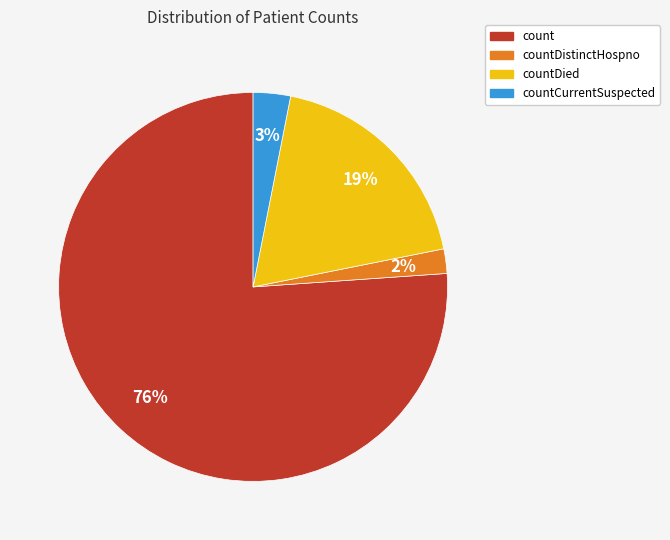

Is it true that count is 76% of the pie?

True